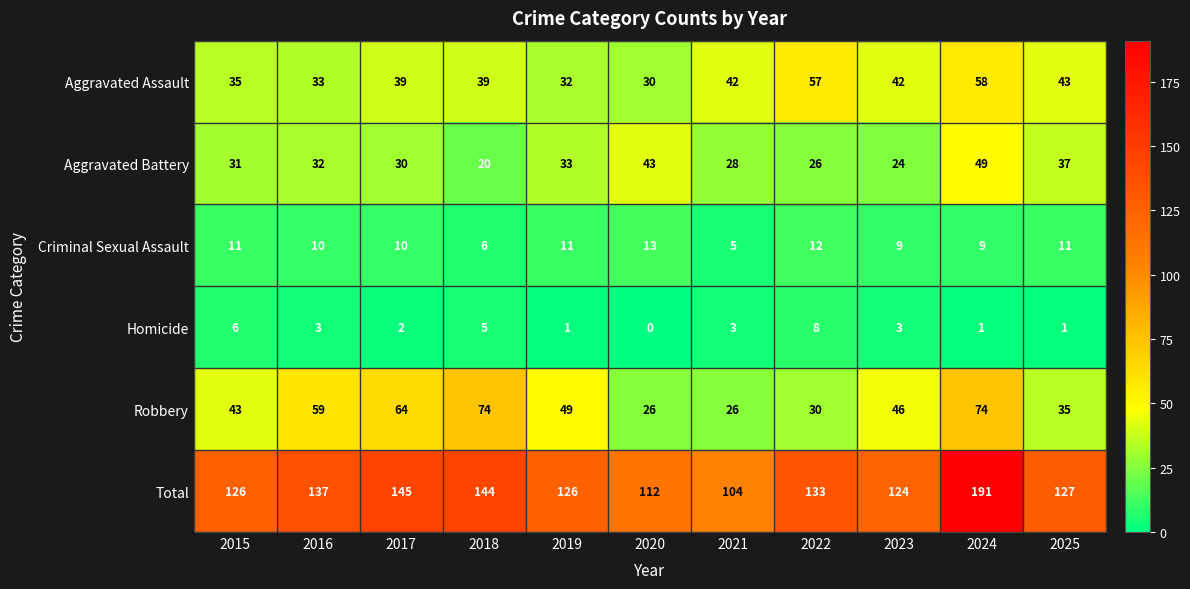

What is the total value across all series at 2015?

252